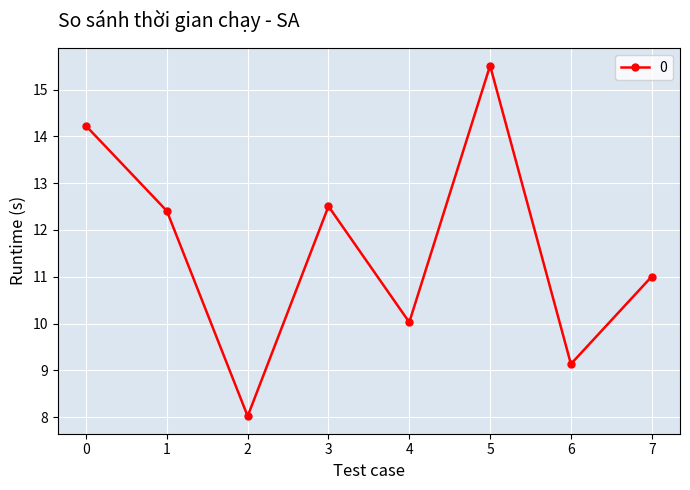

How many data points are above 12?

4